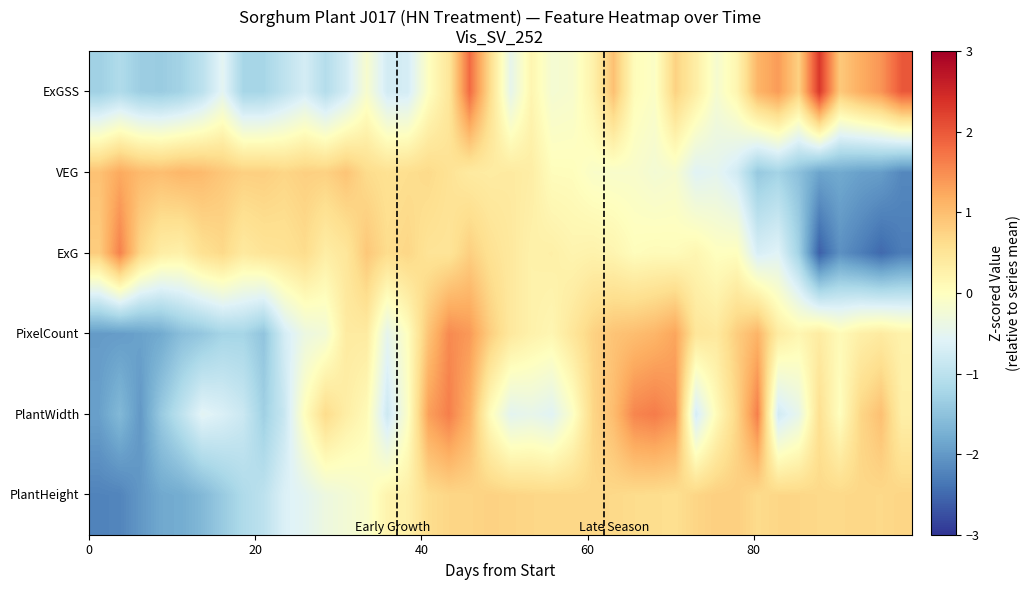

At how many categories does at least one series exceed 0?

40